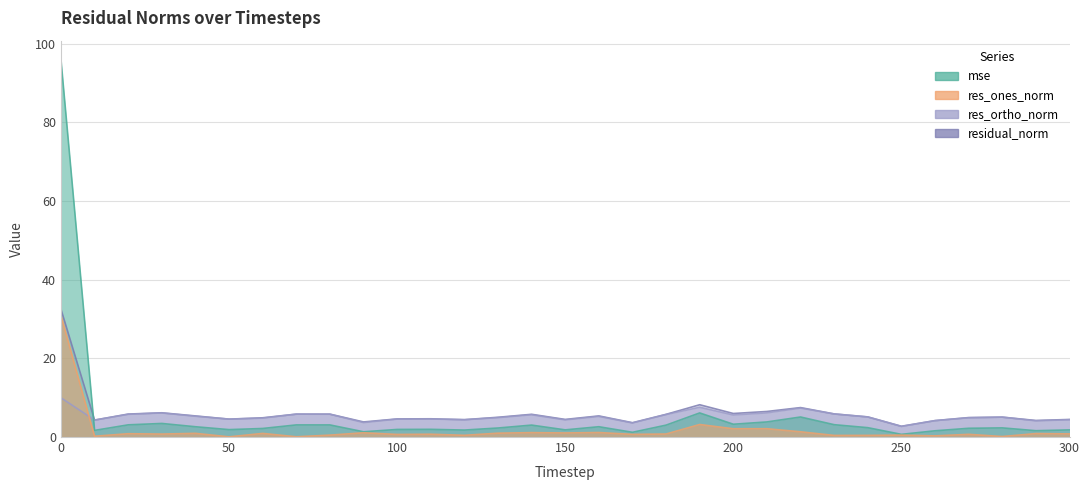

Read the mse value at 230.

3.1